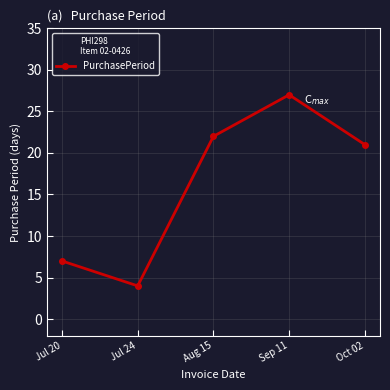

Between Sep 11 and Oct 02, which is larger?

Sep 11